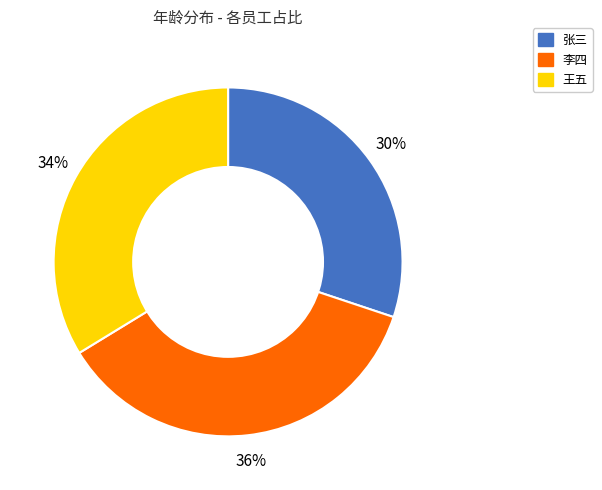

Which category has the smallest portion of the pie?

张三